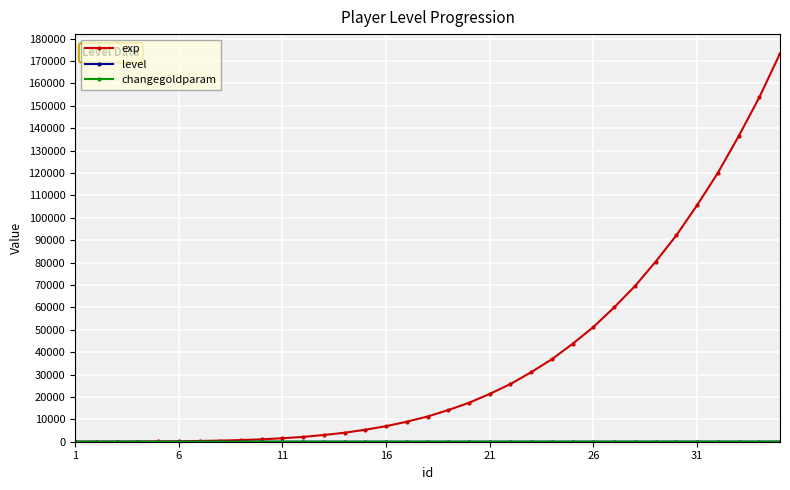

Which series has the largest total across all categories?

exp